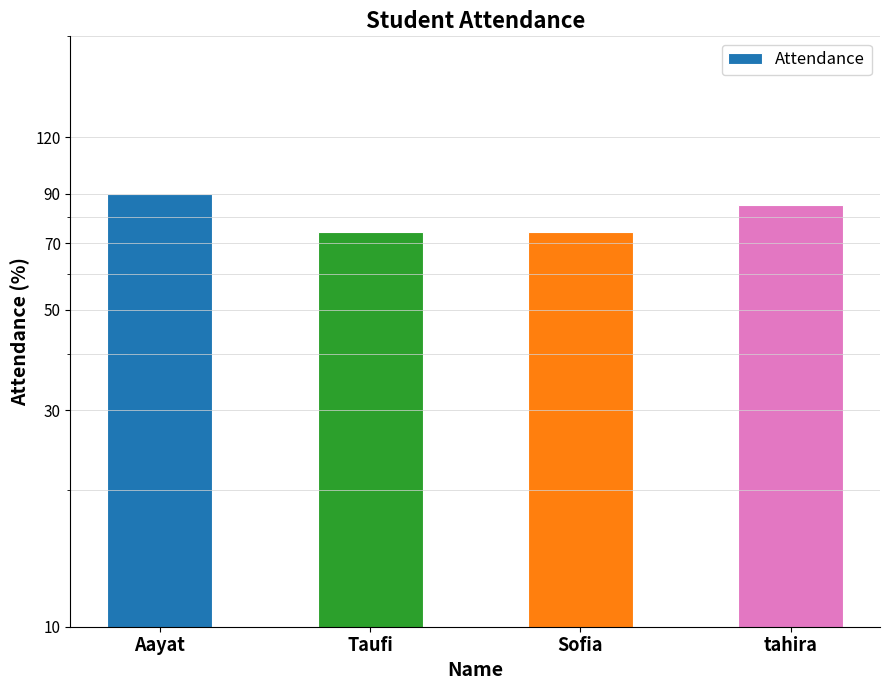

The value at Sofia is 116. True or false?

False